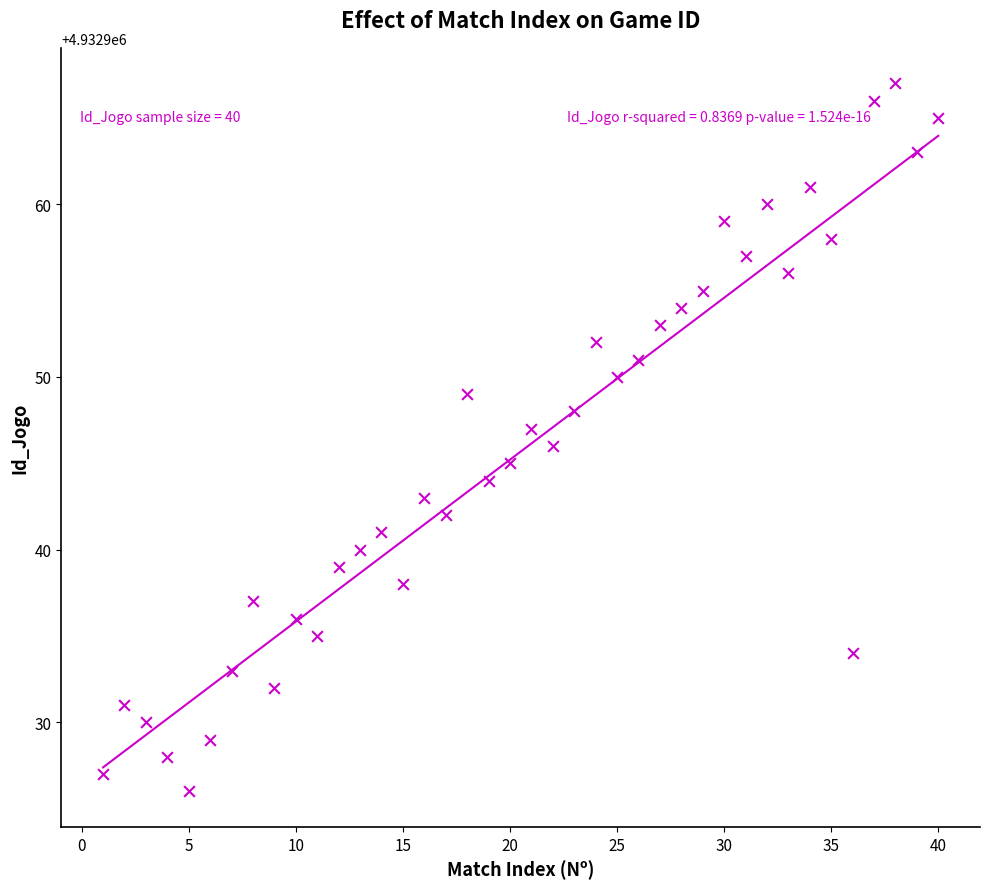

What is the range of Y values (max minus min)?

41